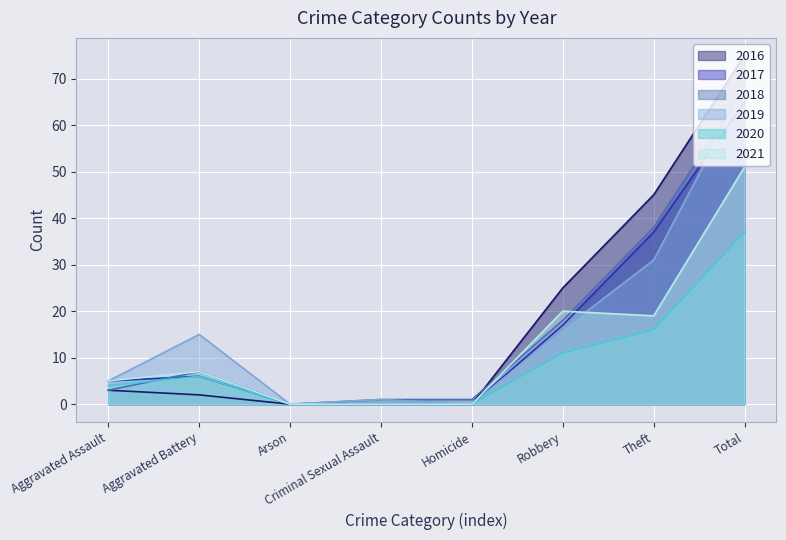

What is the average value of the 2021 series?

13